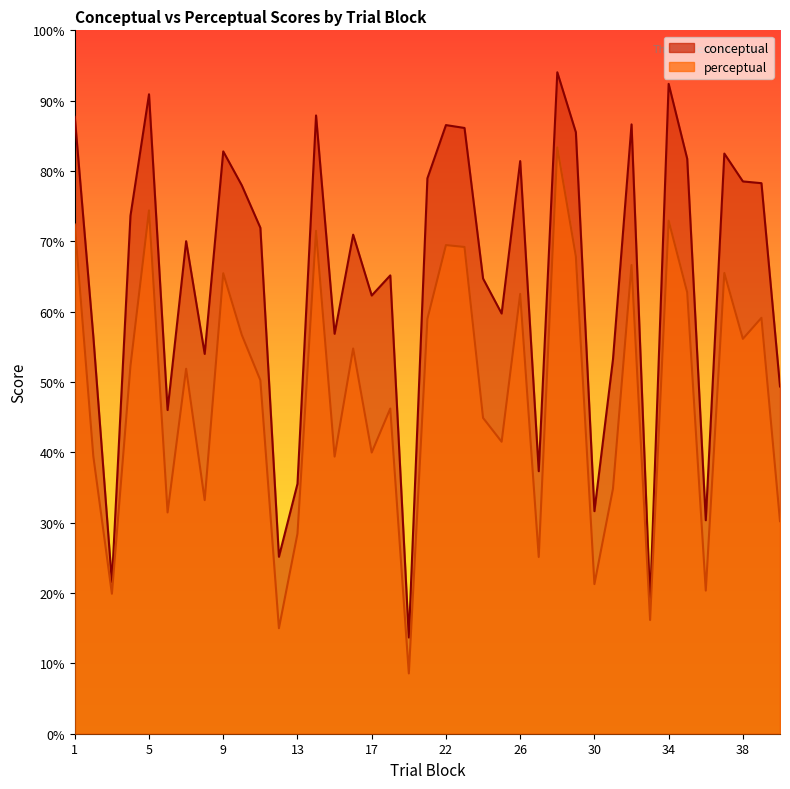

Reading left to right, extract all data points from this chart.

conceptual: 1=87.7	2=56.5	3=21.6	4=73.6	5=90.9	6=46.0	7=70.0	8=54.0	9=82.8	10=78.0	11=71.9	12=25.2	13=35.5	14=87.9	15=56.9	16=71.0	17=62.3	18=65.2	19=13.7	20=79.0	22=86.5	23=86.1	24=64.7	25=59.7	26=81.4	27=37.3	28=94.0	29=85.5	30=31.6	31=53.2	32=86.6	33=18.9	34=92.4	35=81.7	36=30.4	37=82.5	38=78.5	39=78.3	40=49.4
perceptual: 1=72.4	2=39.4	3=19.9	4=52.3	5=74.4	6=31.5	7=51.9	8=33.2	9=65.5	10=56.7	11=50.3	12=15.0	13=28.4	14=71.5	15=39.4	16=54.8	17=40.0	18=46.2	19=8.6	20=59.0	22=69.5	23=69.2	24=44.9	25=41.5	26=62.5	27=25.1	28=83.3	29=67.9	30=21.3	31=34.8	32=66.6	33=16.2	34=72.9	35=62.7	36=20.4	37=65.5	38=56.1	39=59.1	40=30.2